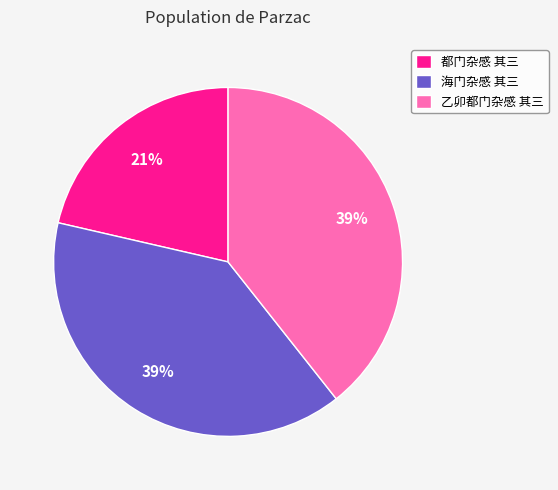

To the nearest percent, what is the difference between the 都门杂感 其三 and 乙卯都门杂感 其三 slice percentages?

18%